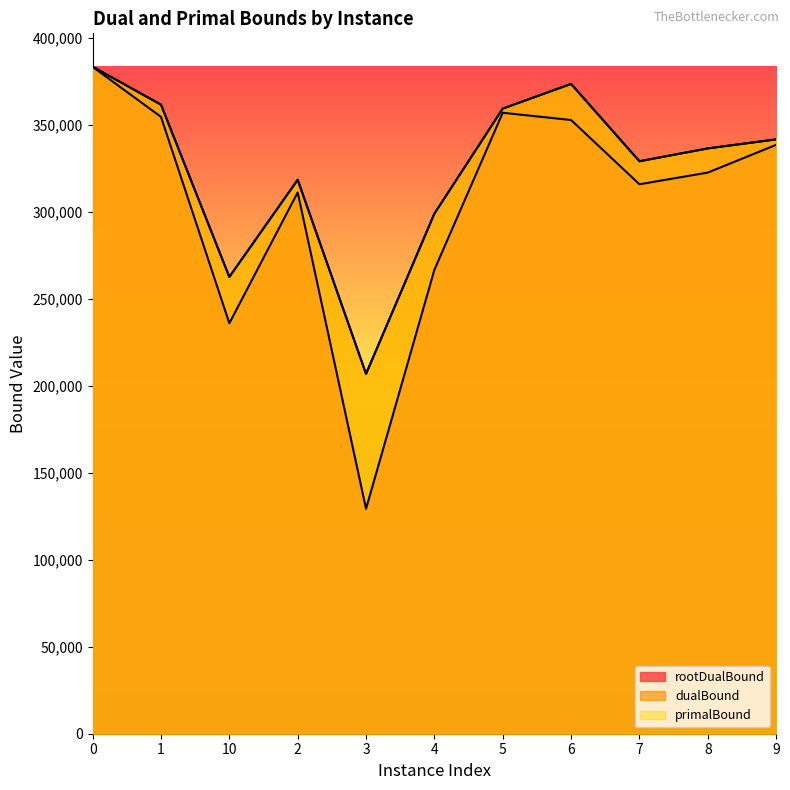

True or false: primalBound has more than 1 points higher than both neighbors.

True